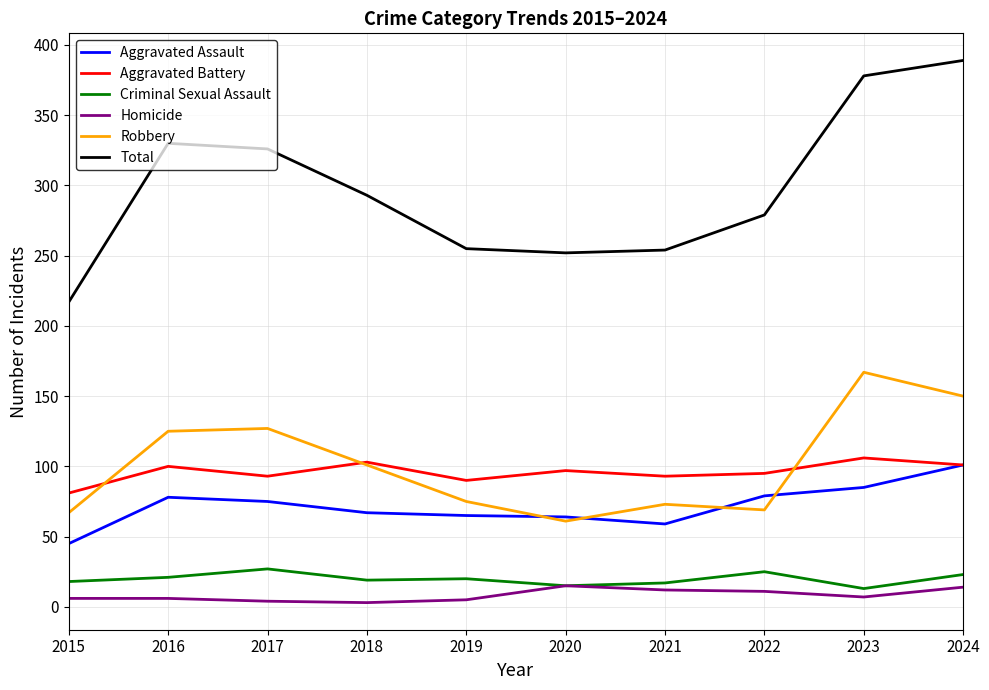

Read the Aggravated Battery value at 2018, to the nearest 10.

100